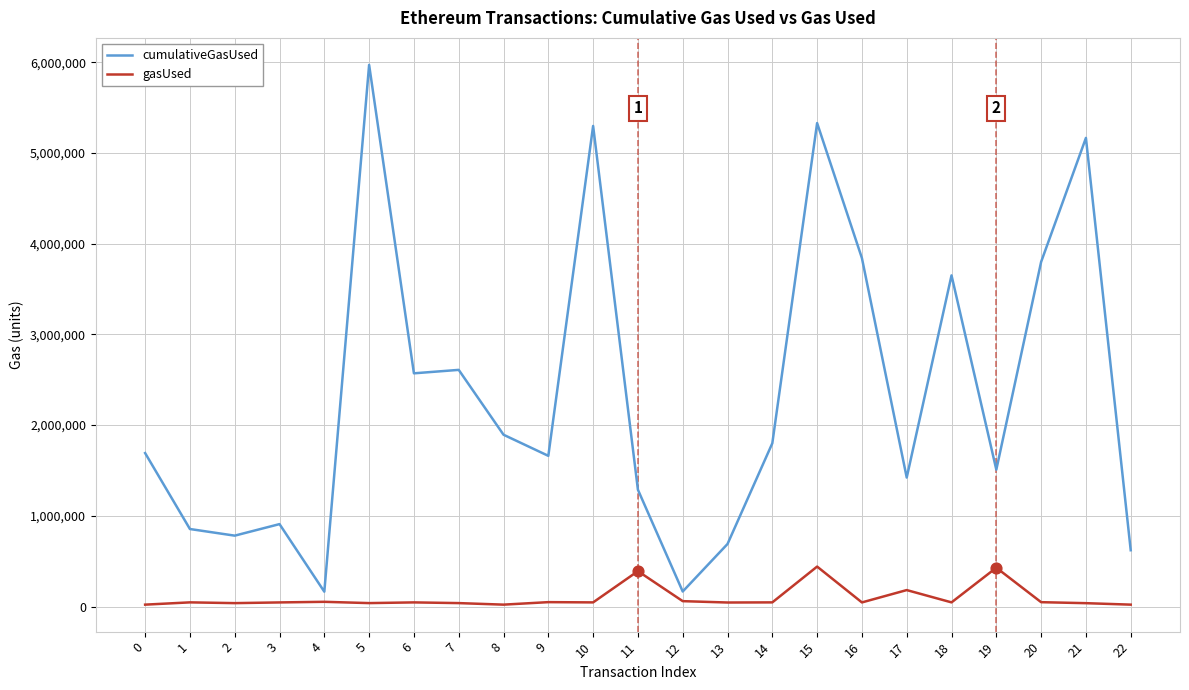

Which series has the largest total across all categories?

cumulativeGasUsed